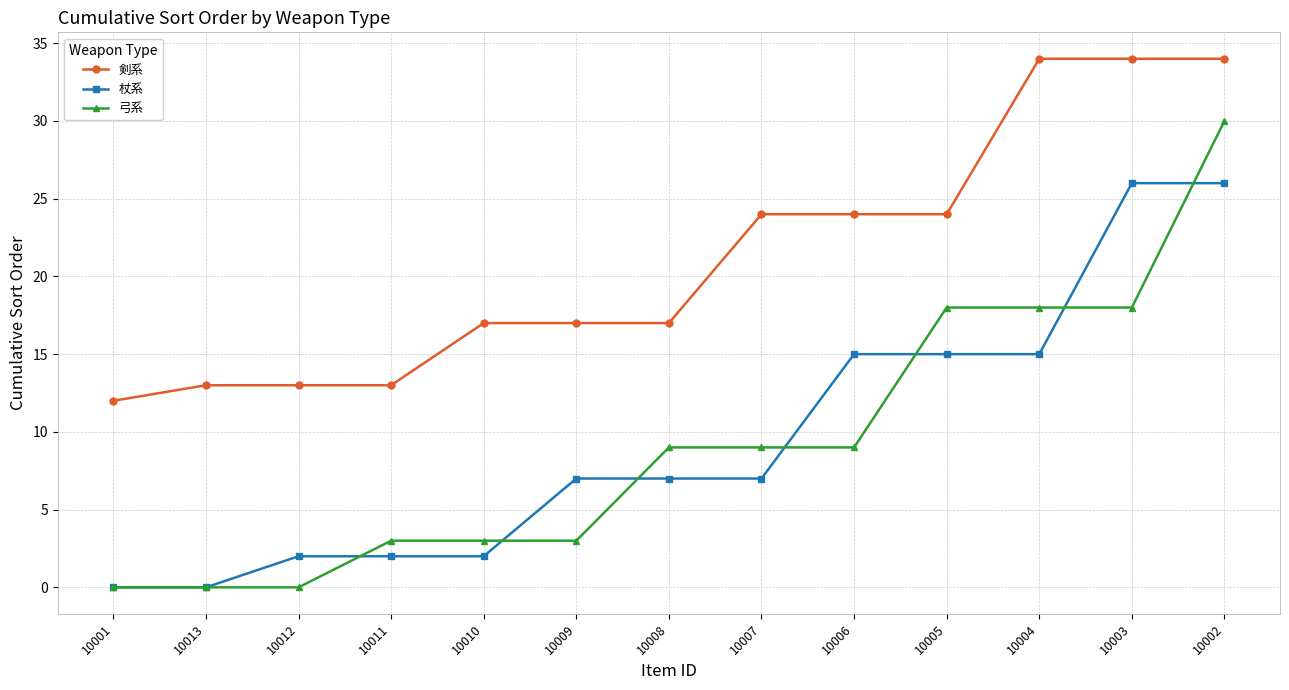

At how many categories does at least one series exceed 9?

13